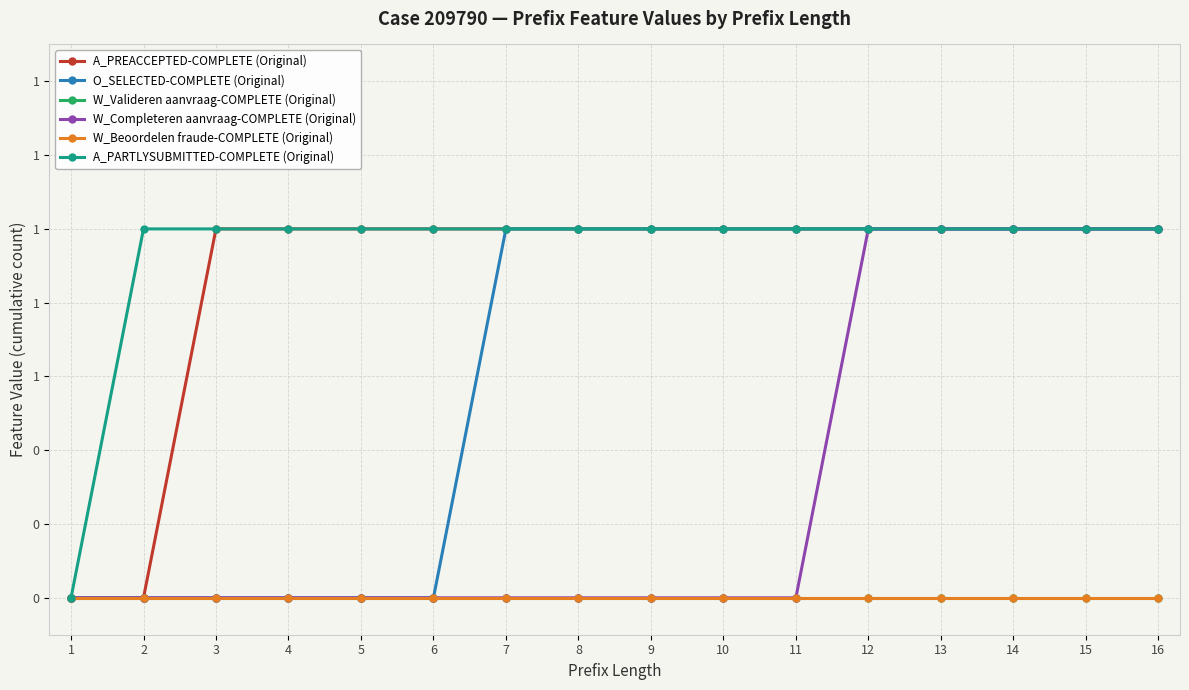

Is it true that A_PARTLYSUBMITTED-COMPLETE (Original) equals 1 at 3?

True